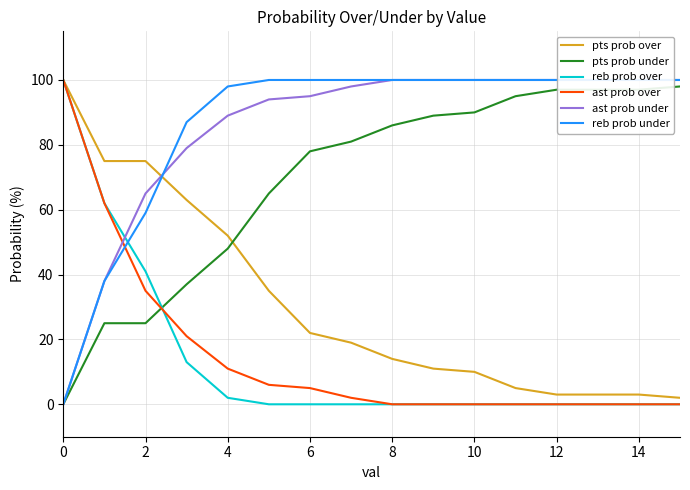

True or false: pts prob under and reb prob under cross at least once.

False